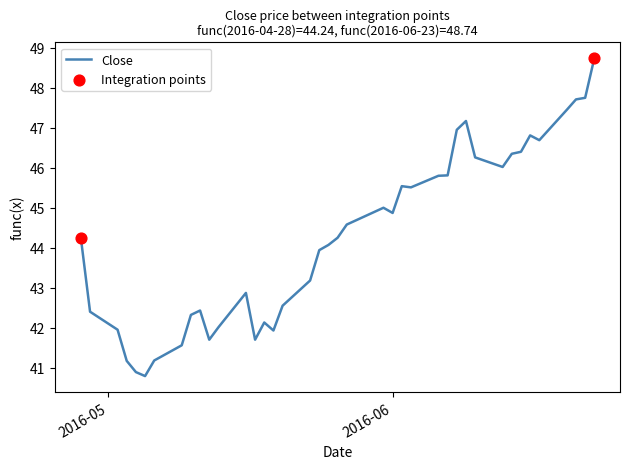

What is the minimum value shown in the chart?

40.8